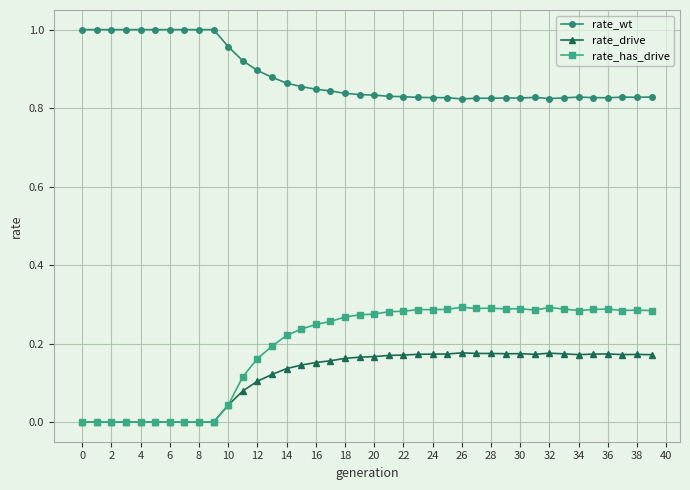

Which series has the largest total across all categories?

rate_wt